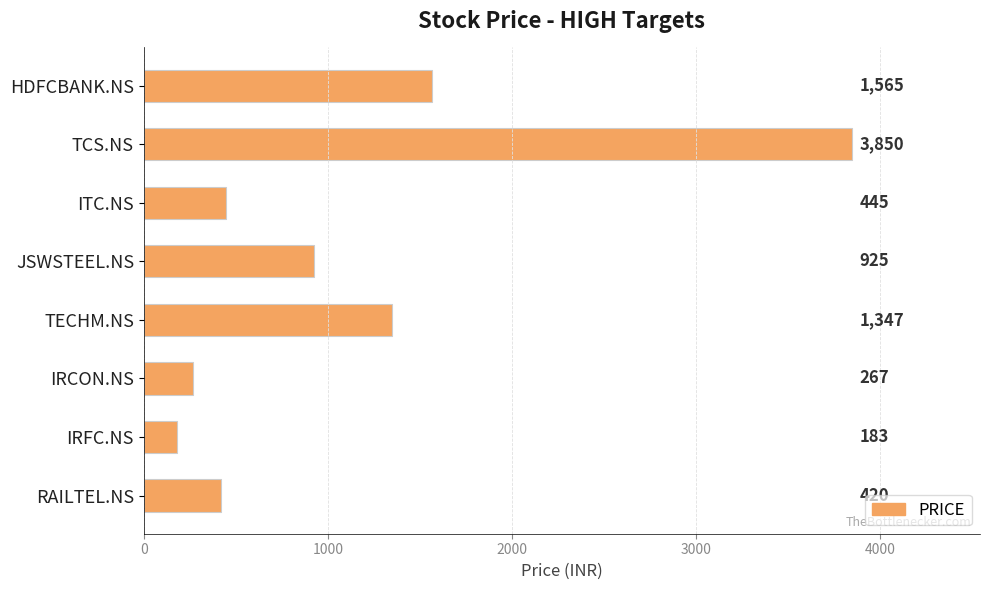

At which category does the chart reach its minimum across all series?

IRFC.NS